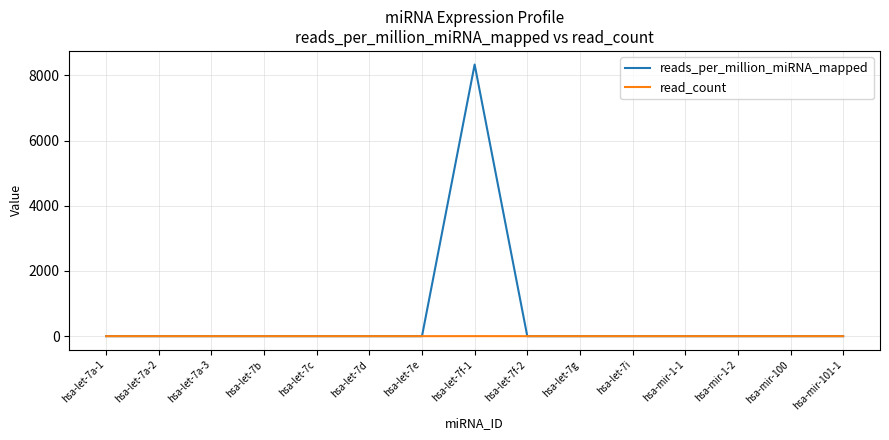

The value of reads_per_million_miRNA_mapped at hsa-let-7f-2 is 0.0. True or false?

True